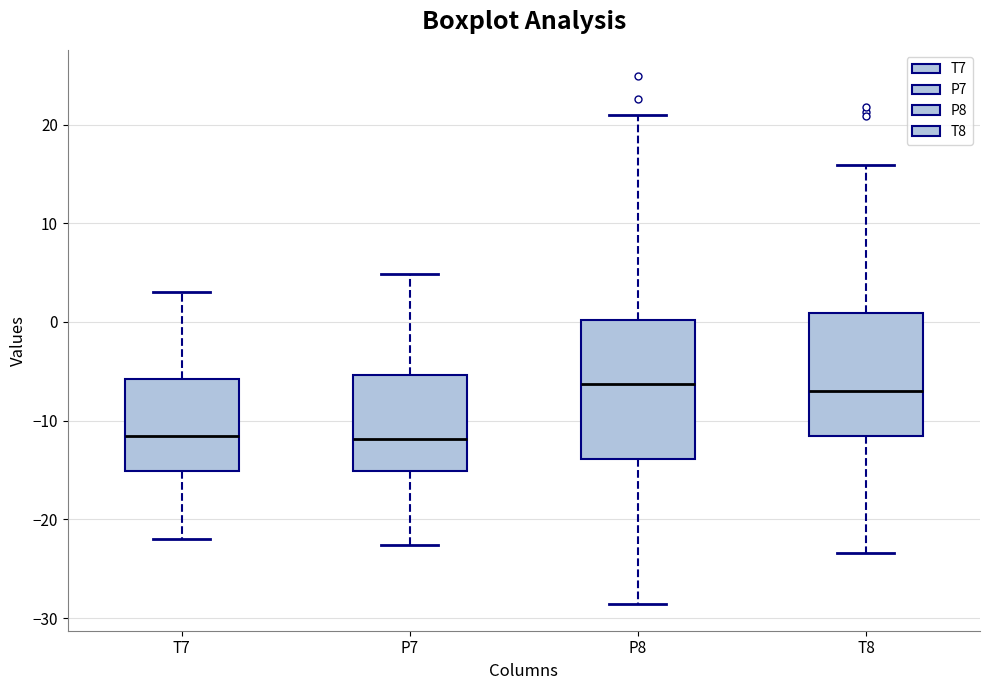

Comparing the boxes themselves (not the whiskers), which one is the tallest?

P8